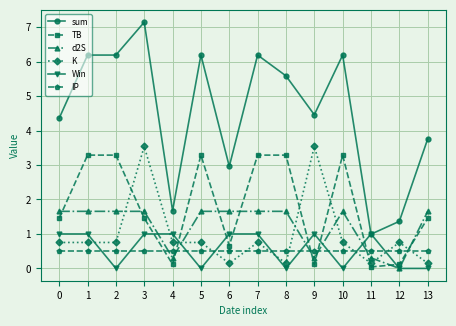

Does the chart display data point markers on the line(s)?

Yes